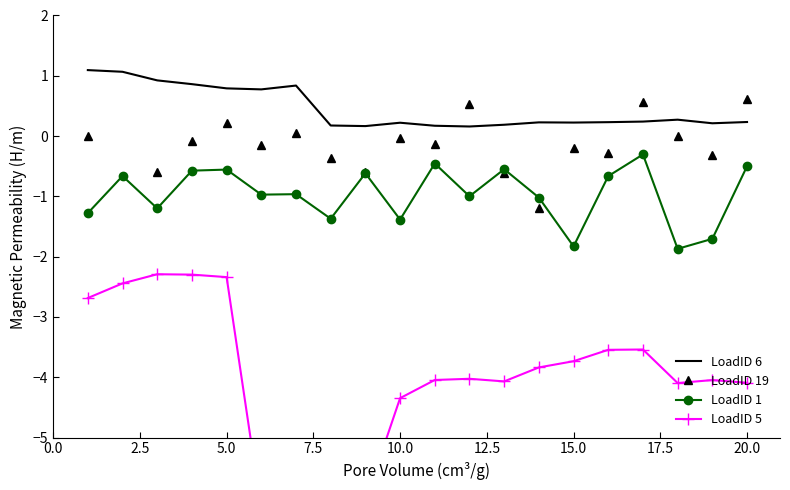

Is this an area chart (filled region under the line)?

No